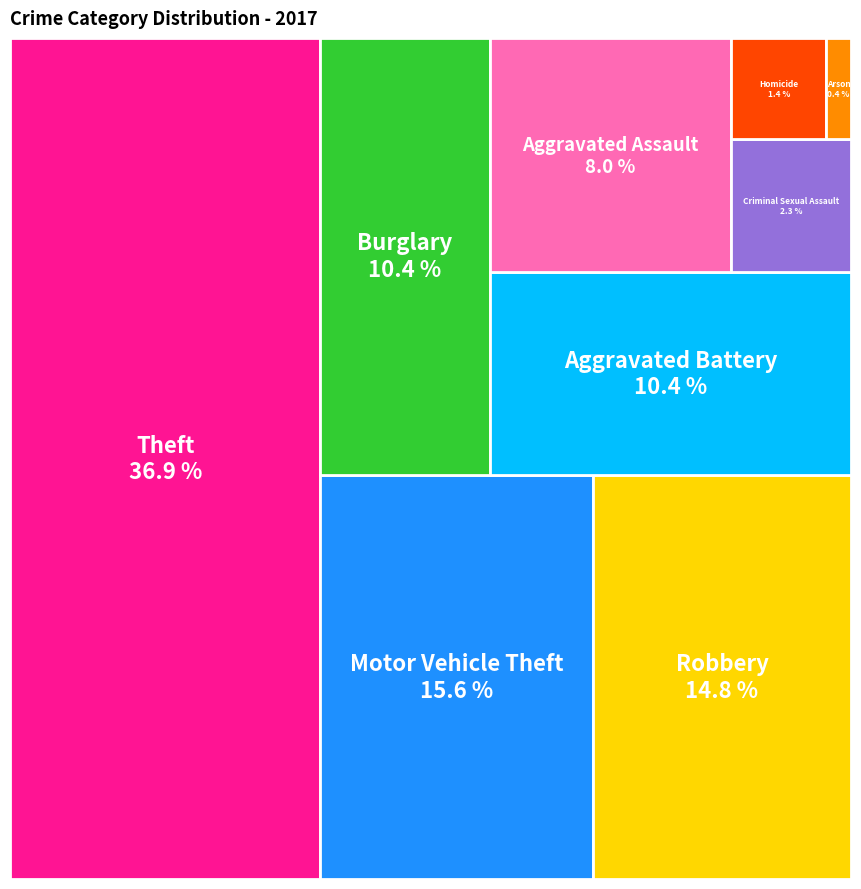

To the nearest percent, what is the difference between the largest and smallest slice percentages?

37%